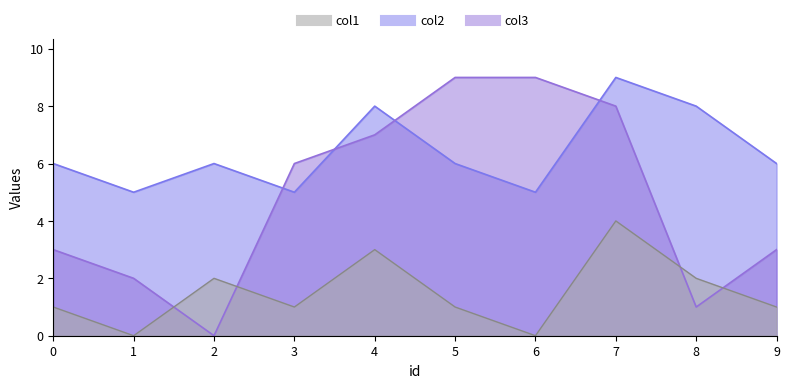

Reading left to right, list all the values displayed in this chart.

col3: 3	2	0	6	7	9	9	8	1	3
col1: 1	0	2	1	3	1	0	4	2	1
col2: 6	5	6	5	8	6	5	9	8	6